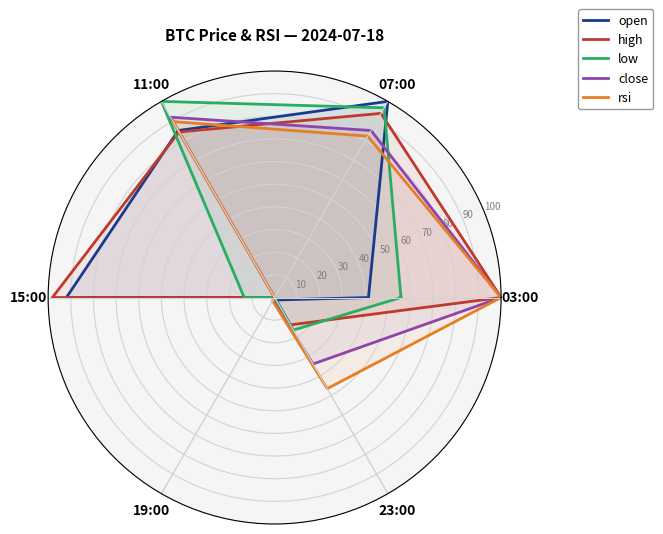

Rank the series at 07:00 from highest to lowest value.

open, low, high, close, rsi